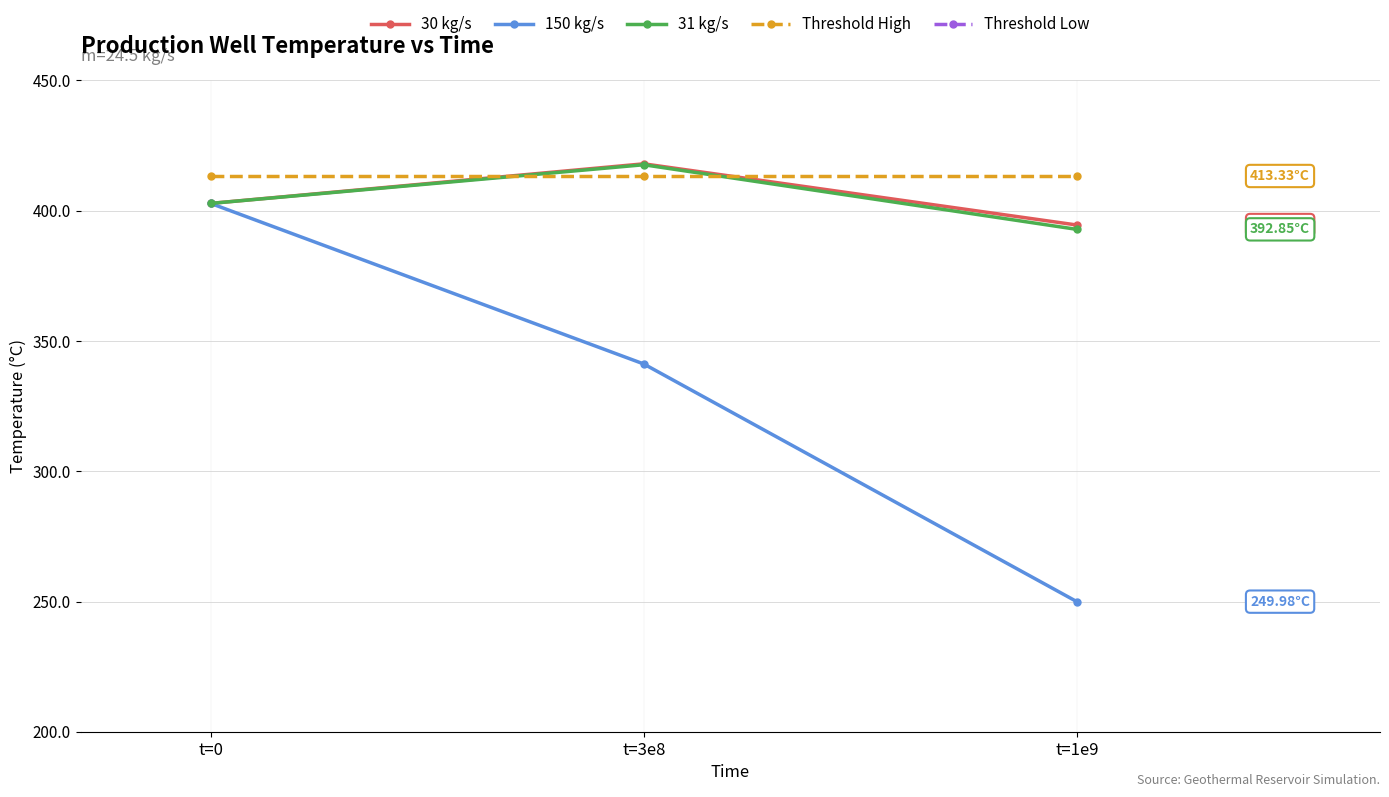

At which category is the sum across all series the highest?

t=0